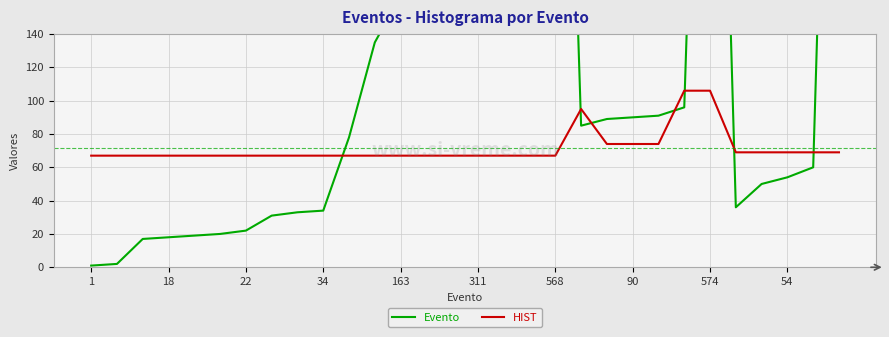

At which label does Evento first exceed 85?

11